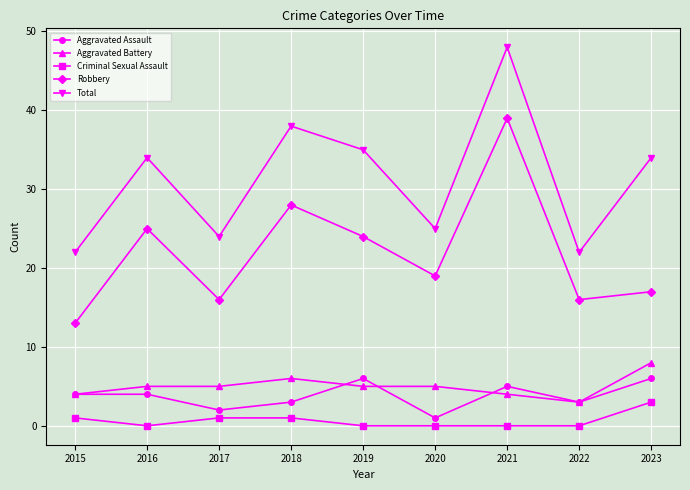

Count the number of data series in this chart.

5